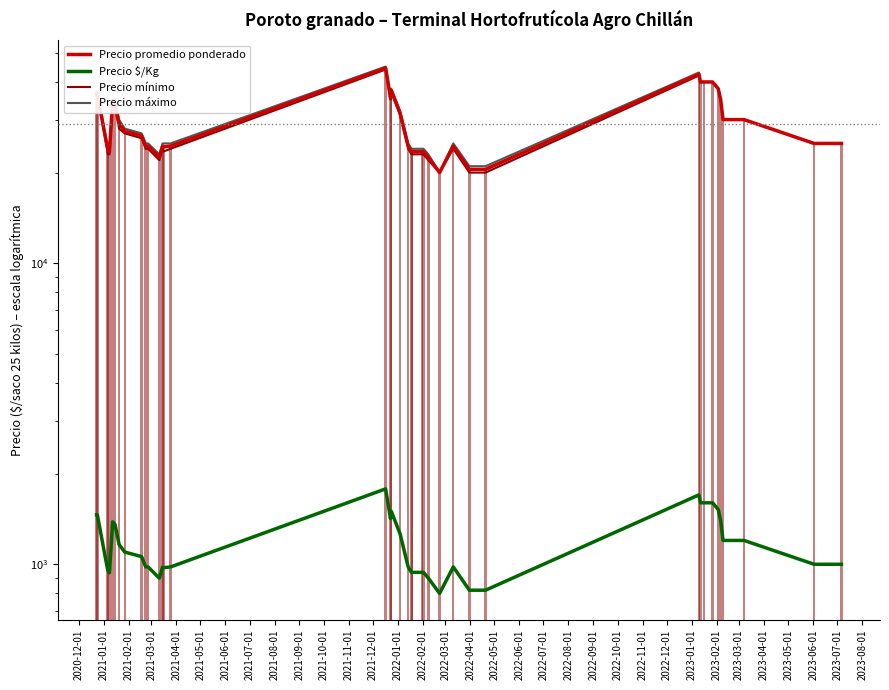

What is the maximum value shown in the chart?

45000